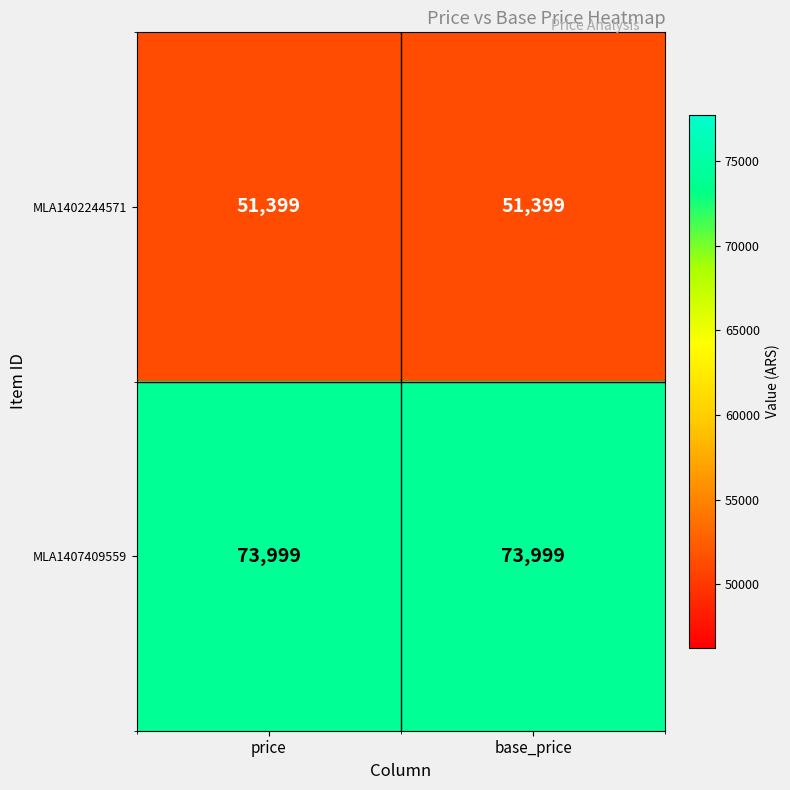

What is the smallest value displayed?

51399